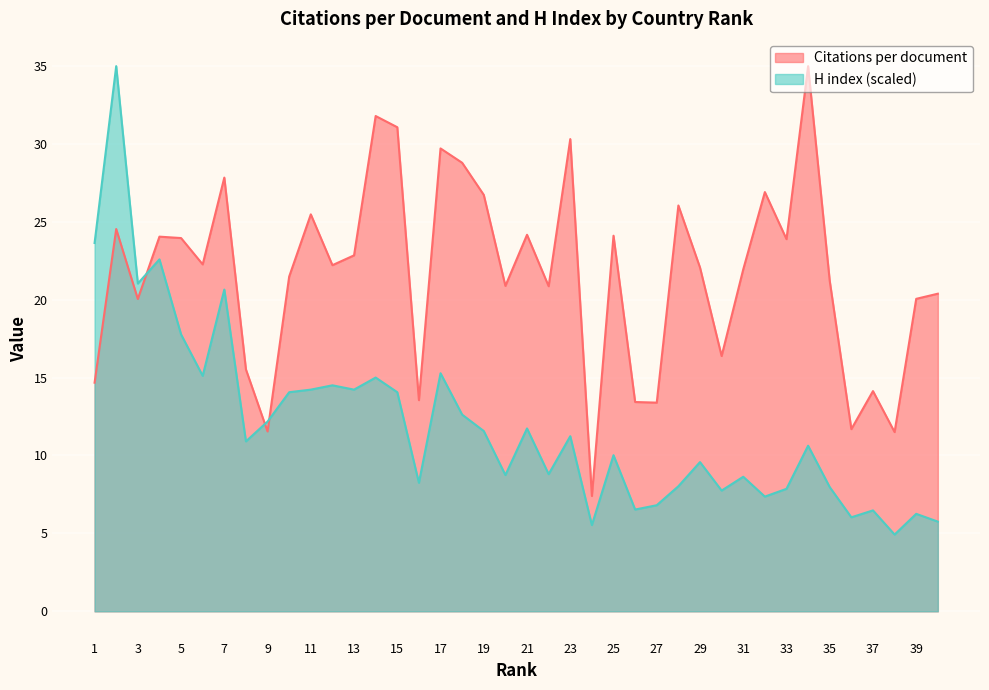

Which series has the largest total across all categories?

Citations per document